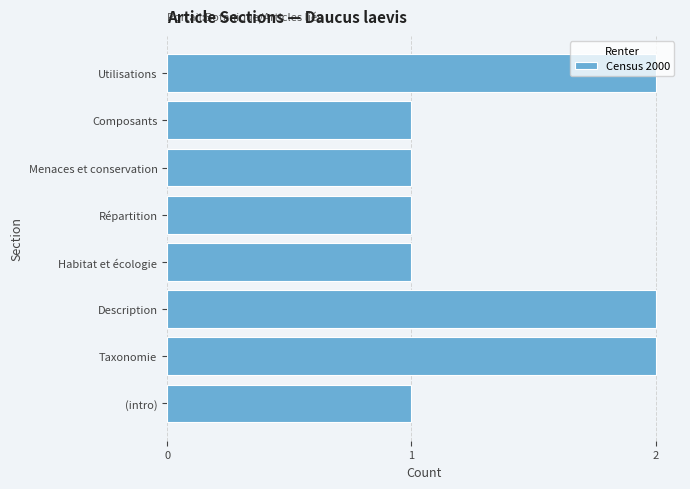

What is the sum of the values at Taxonomie and Description?

4